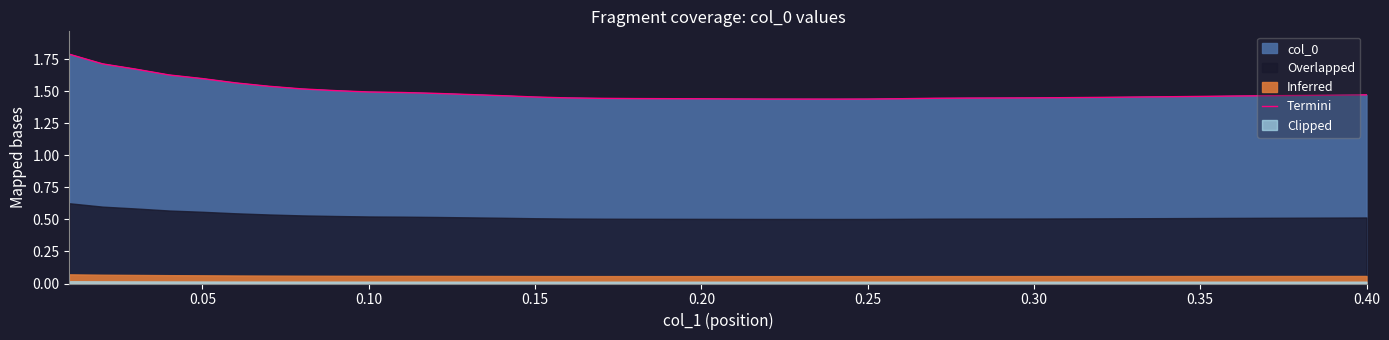

How many lines are shown in the chart?

1